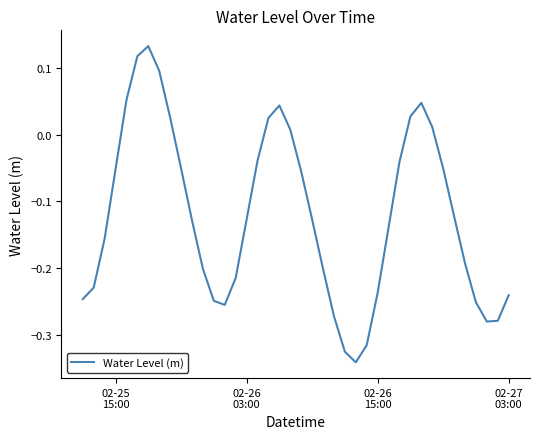

What is the difference between the maximum and minimum values?

0.5